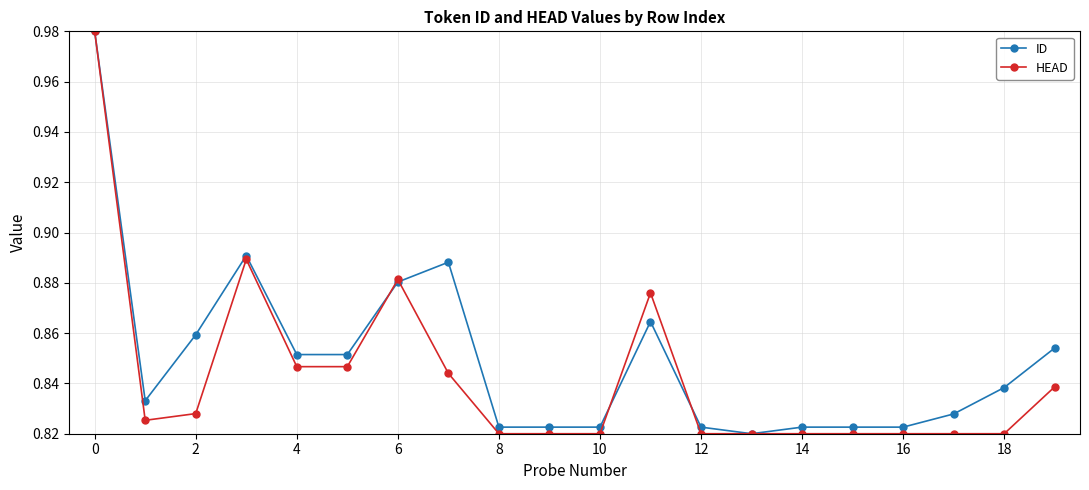

Which series has the largest total across all categories?

ID